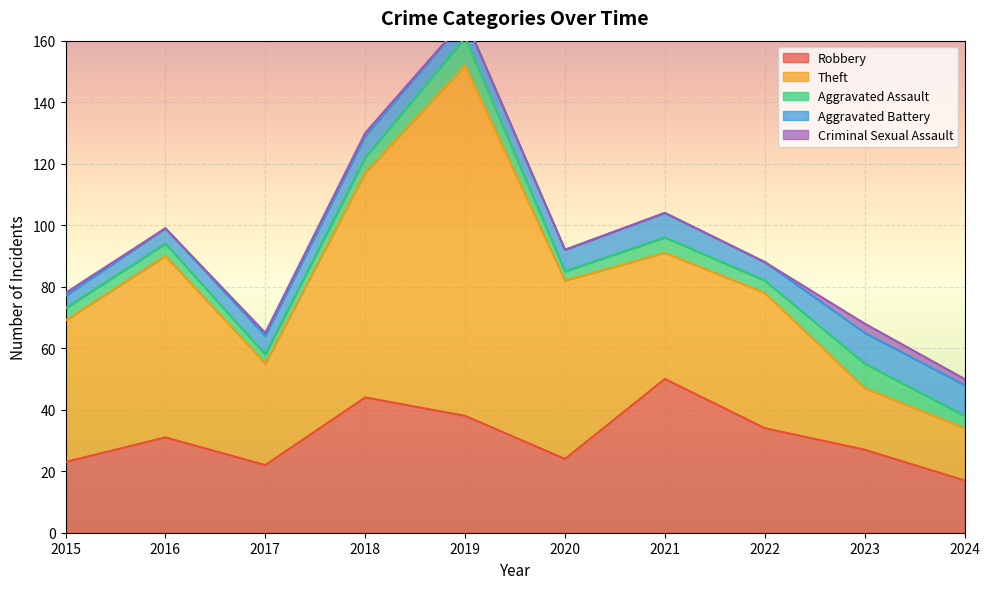

Which category has the lowest value in the Criminal Sexual Assault series?

2016